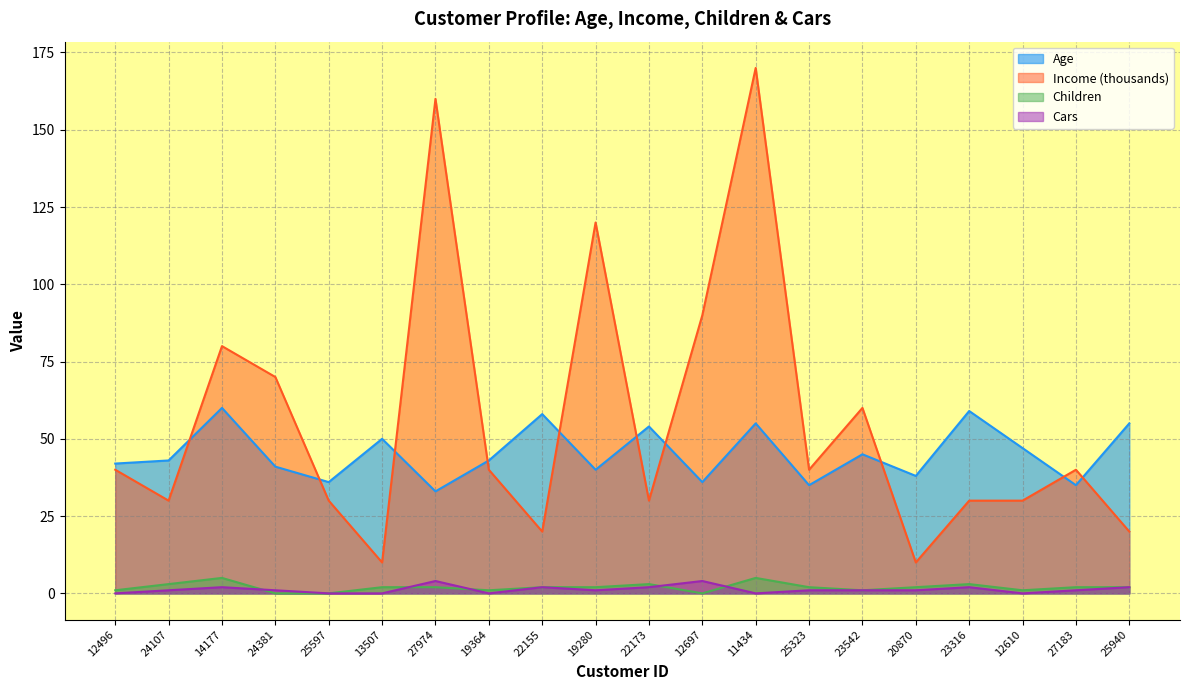

What is the lowest value of the Income series?

10